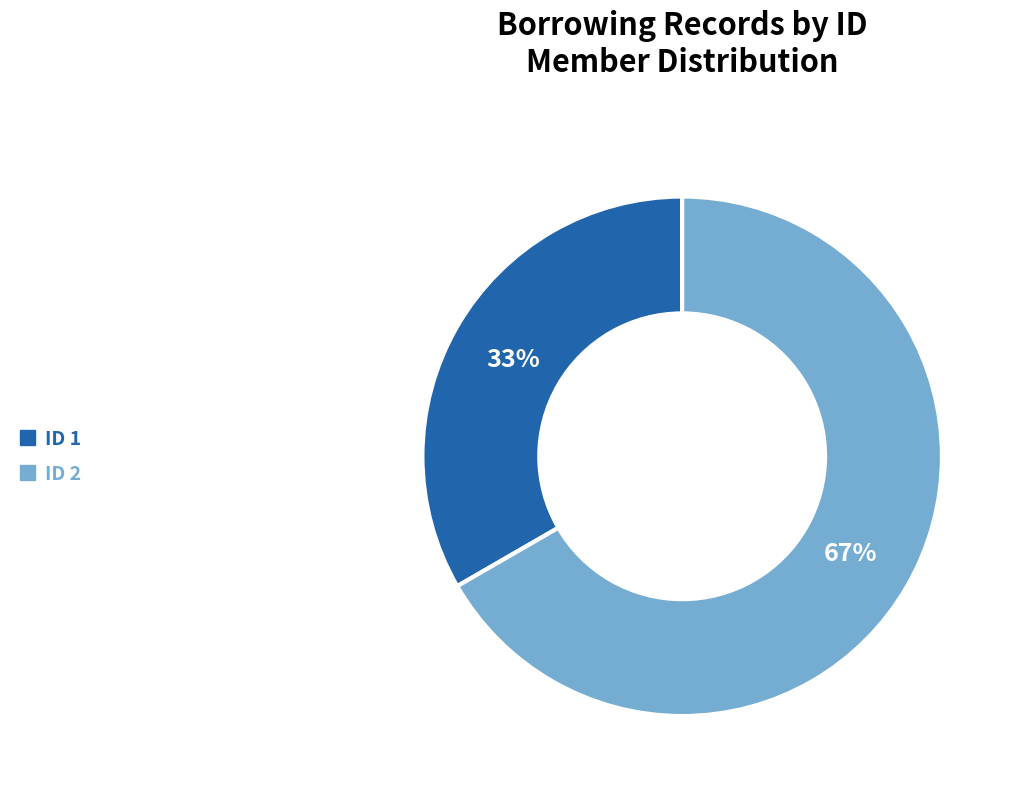

True or false: ID 2 accounts for 76% of the total.

False